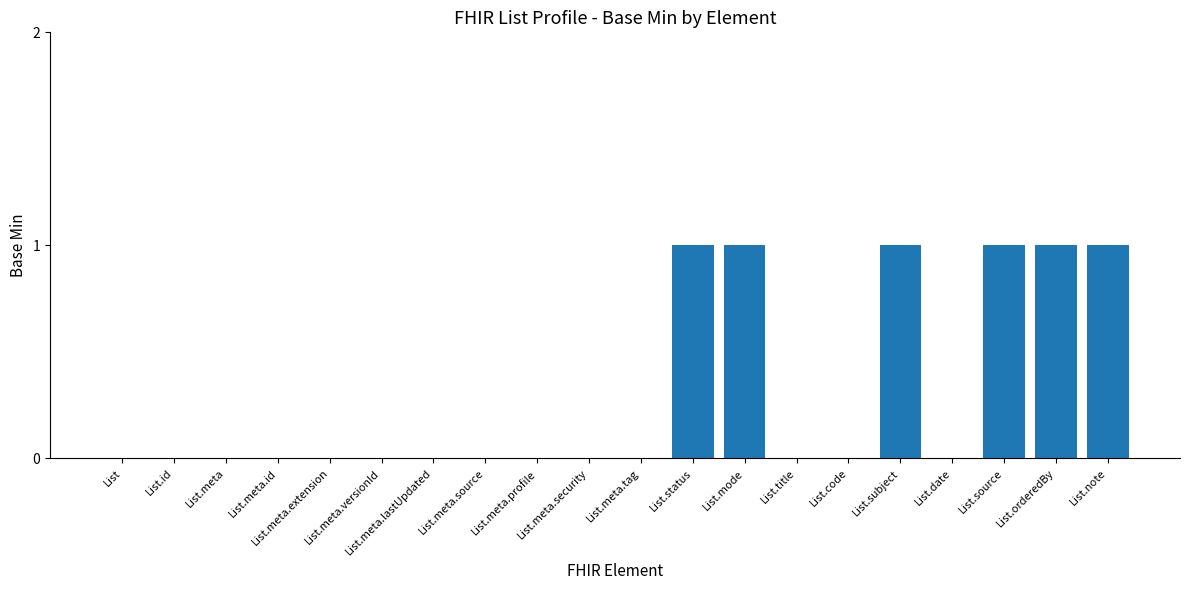

Count the number of data series in this chart.

1